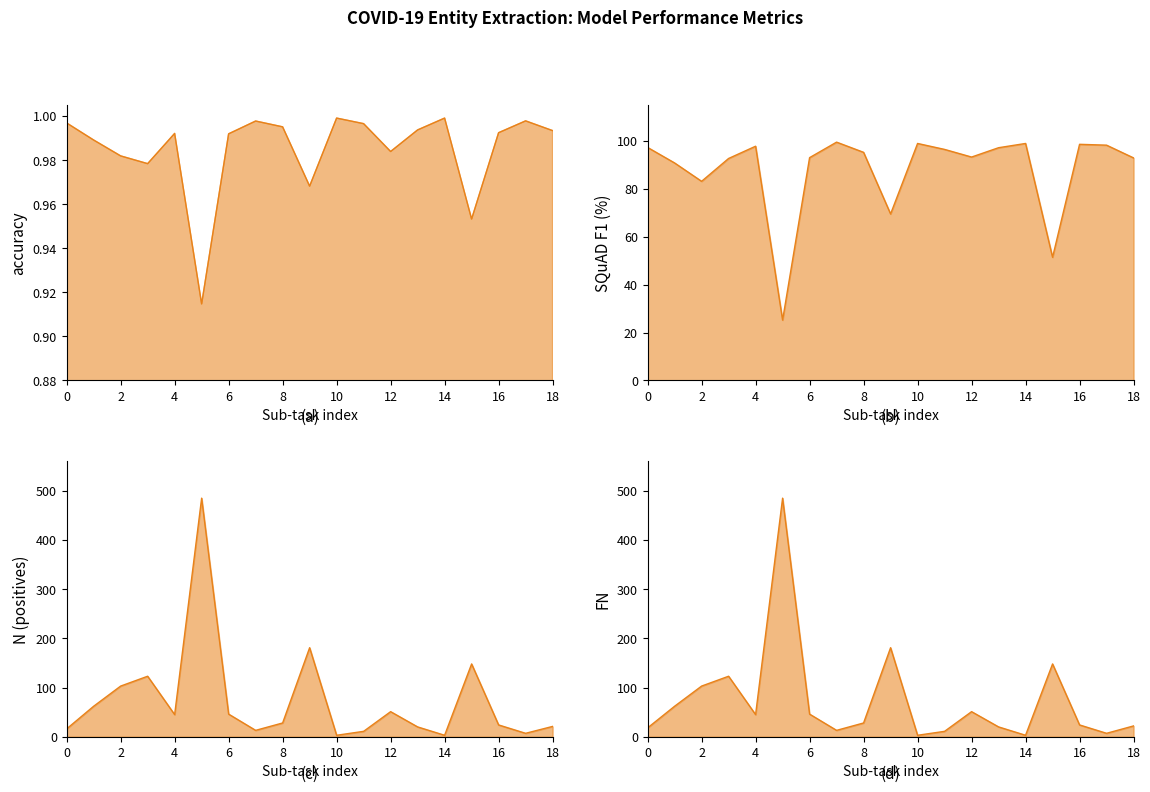

In SQuAD_F1, how many points are higher than both neighbors (excluding endpoints)?

5